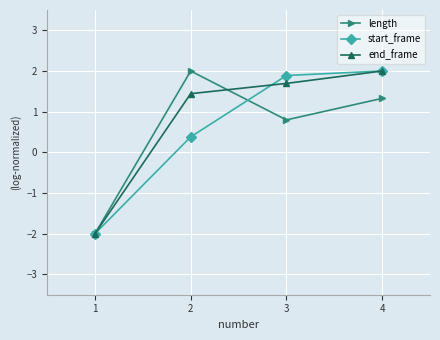

What is the smallest value displayed?

-2.0